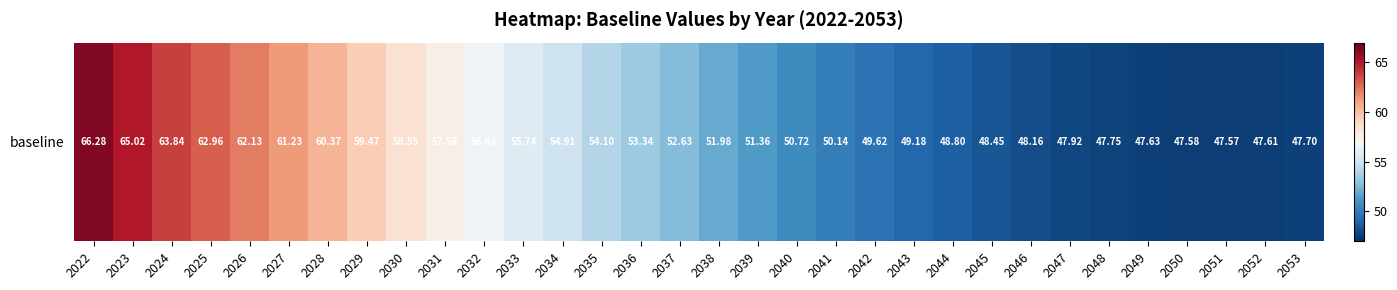

What is the sum of all values?

1726.9